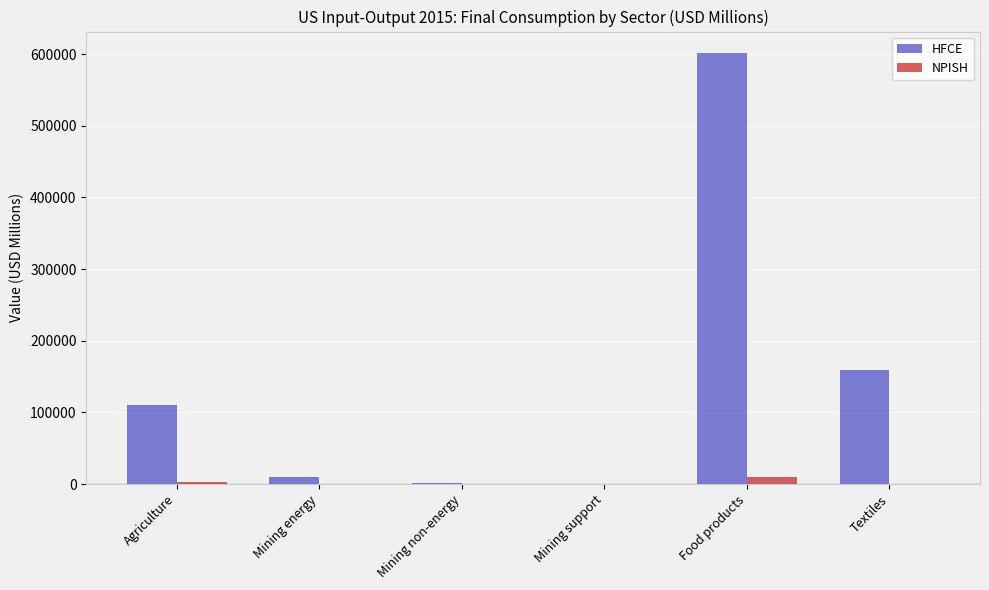

Which category has the highest value in the HFCE series?

Food products